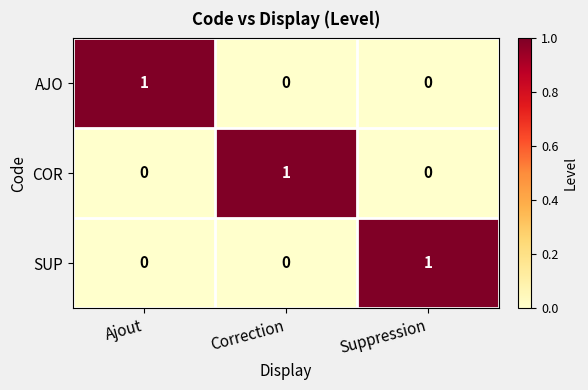

Reading left to right, extract all data points from this chart.

AJO: Ajout=1	Correction=0	Suppression=0
COR: Ajout=0	Correction=1	Suppression=0
SUP: Ajout=0	Correction=0	Suppression=1